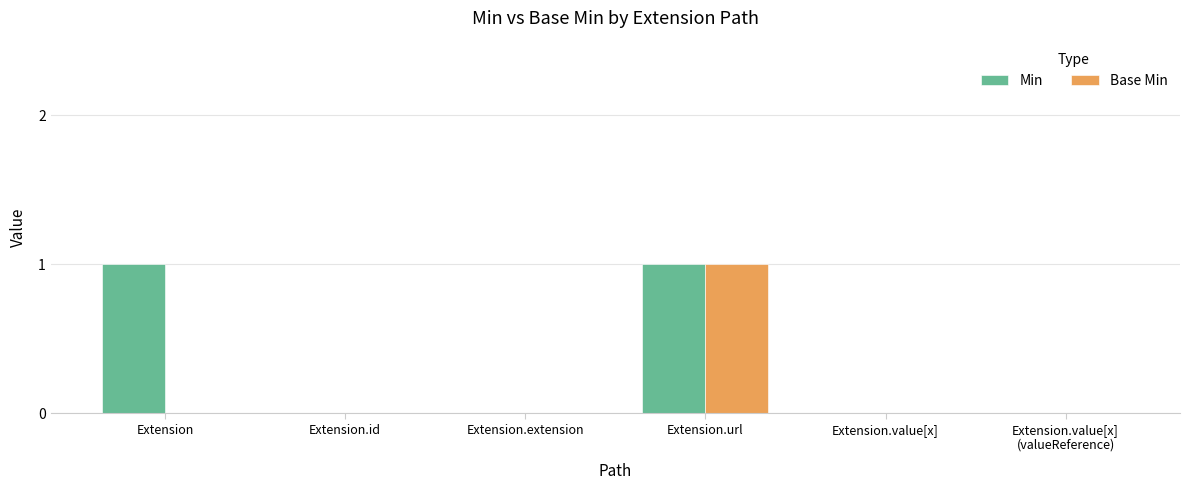

Reading left to right, what are all the values shown in this chart?

Min: 1	0	0	1	0	0
Base Min: 0	0	0	1	0	0